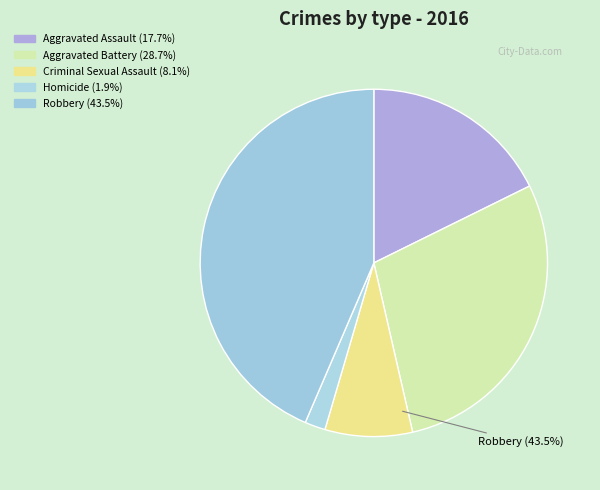

To the nearest percent, what percentage of the pie is Homicide?

2%